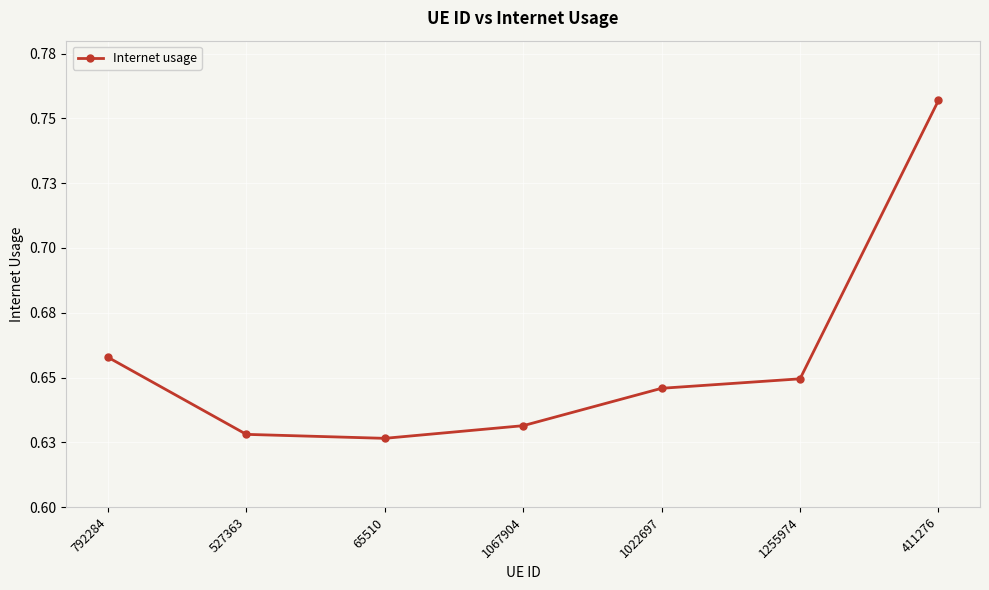

Does the chart have visible grid lines?

Yes